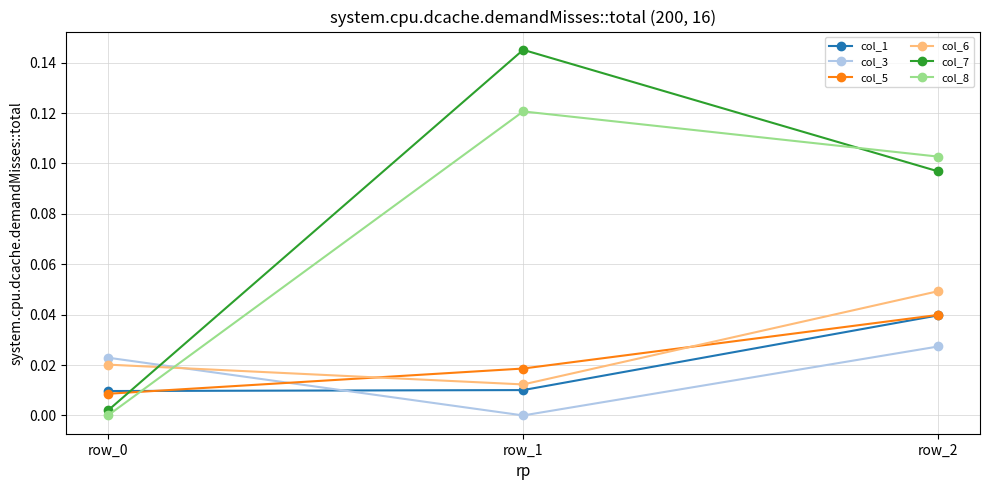

At how many categories does at least one series exceed 0?

3